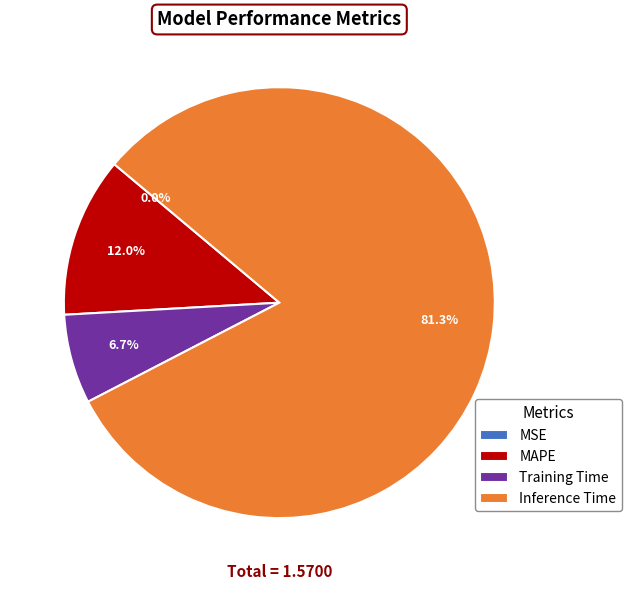

What percentage is the Training Time slice, to the nearest percent?

7%